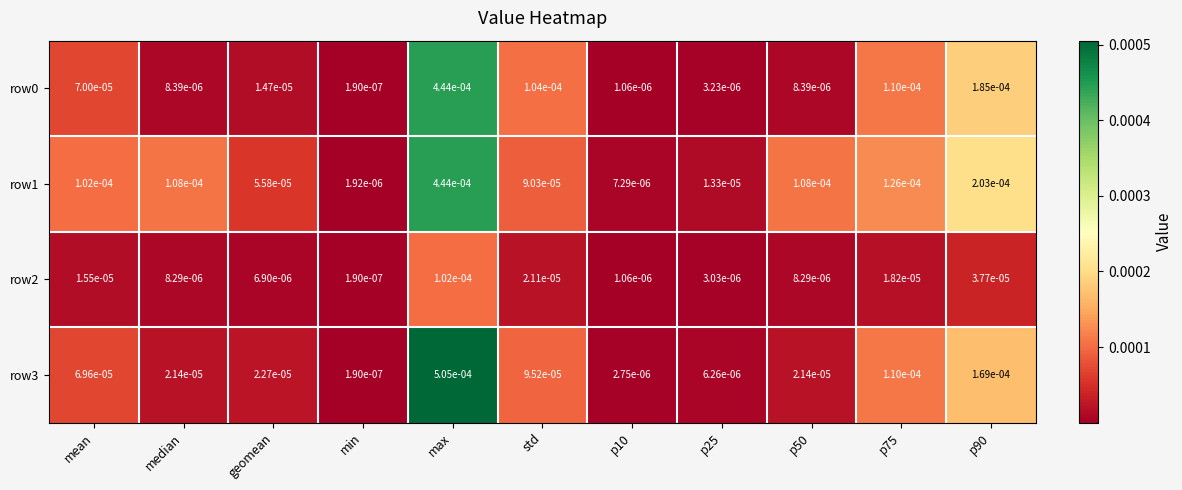

Is the value of row2 at p75 greater than the value of row0 at p25?

Yes